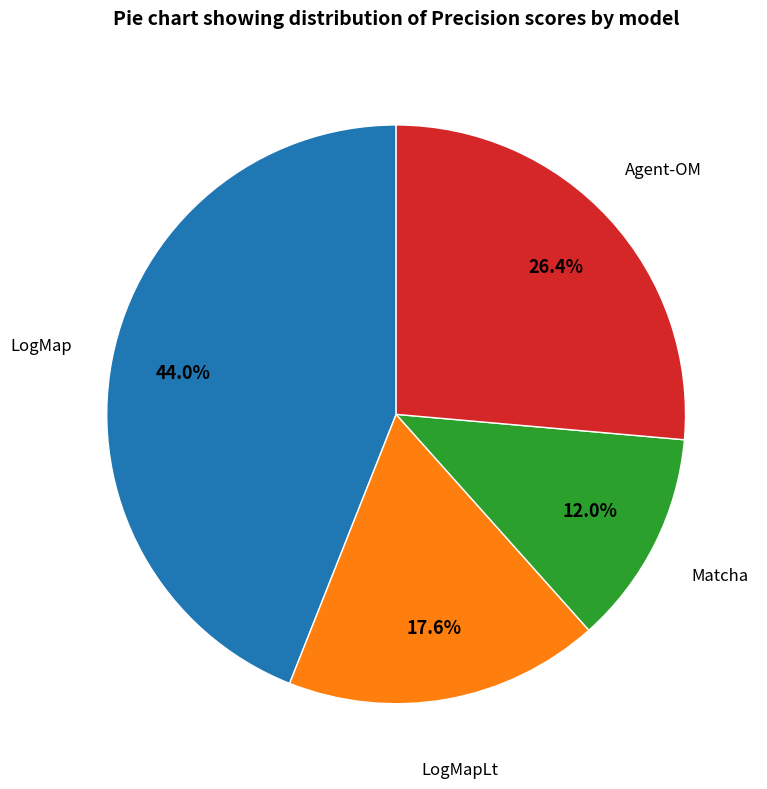

Does any single category account for the majority?

No